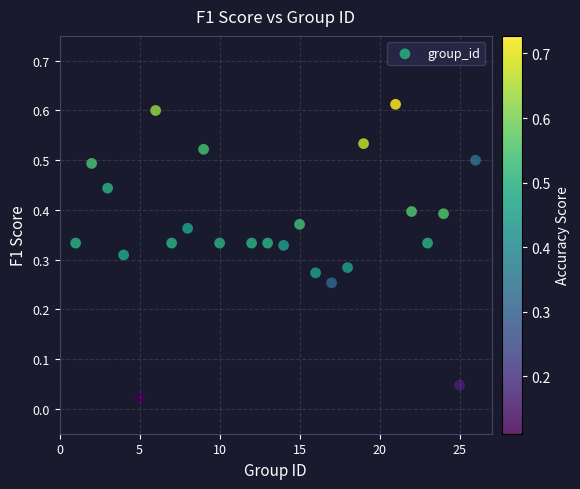

What is the range of X values (max minus min)?

25.0